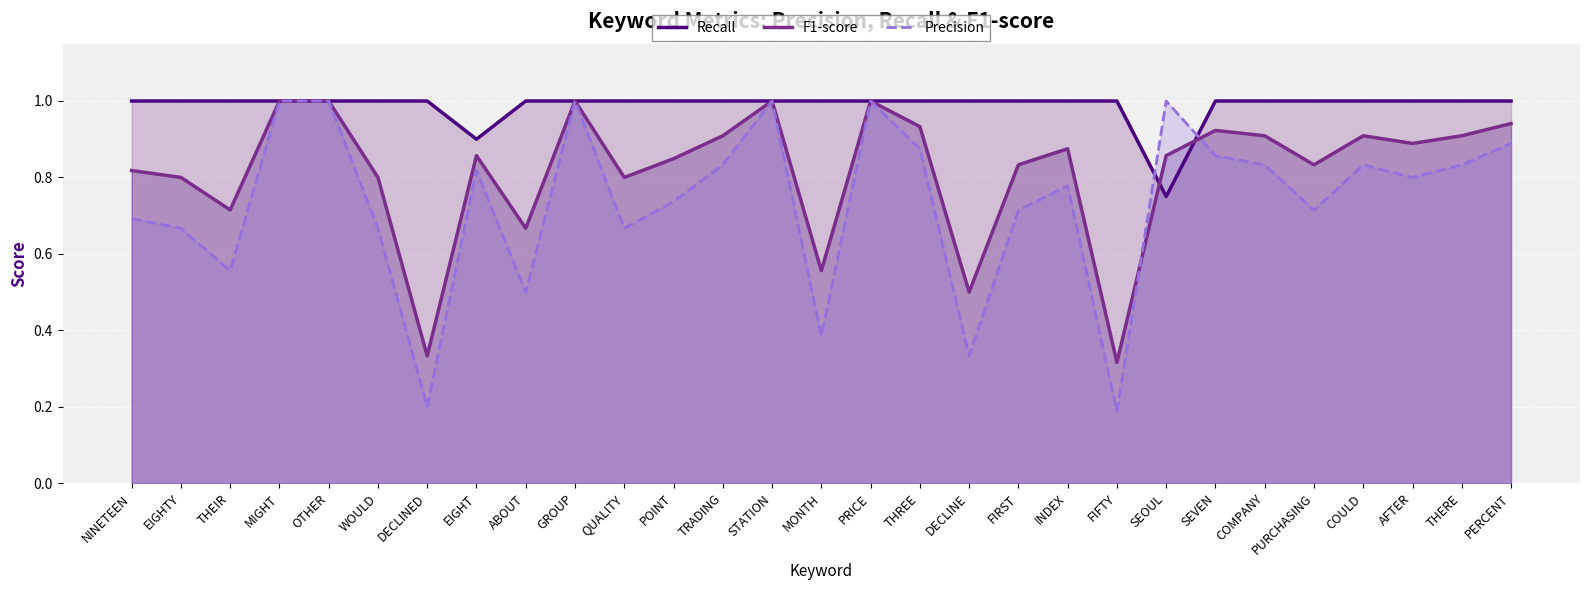

Which series ends up on top after the final intersection of Recall and Precision?

Recall